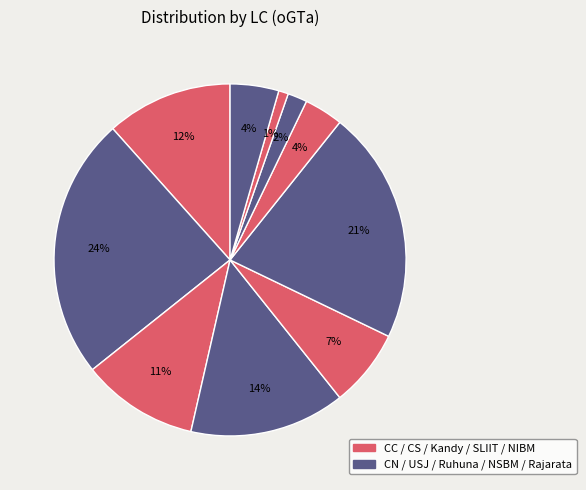

How many segments does this pie chart have?

10